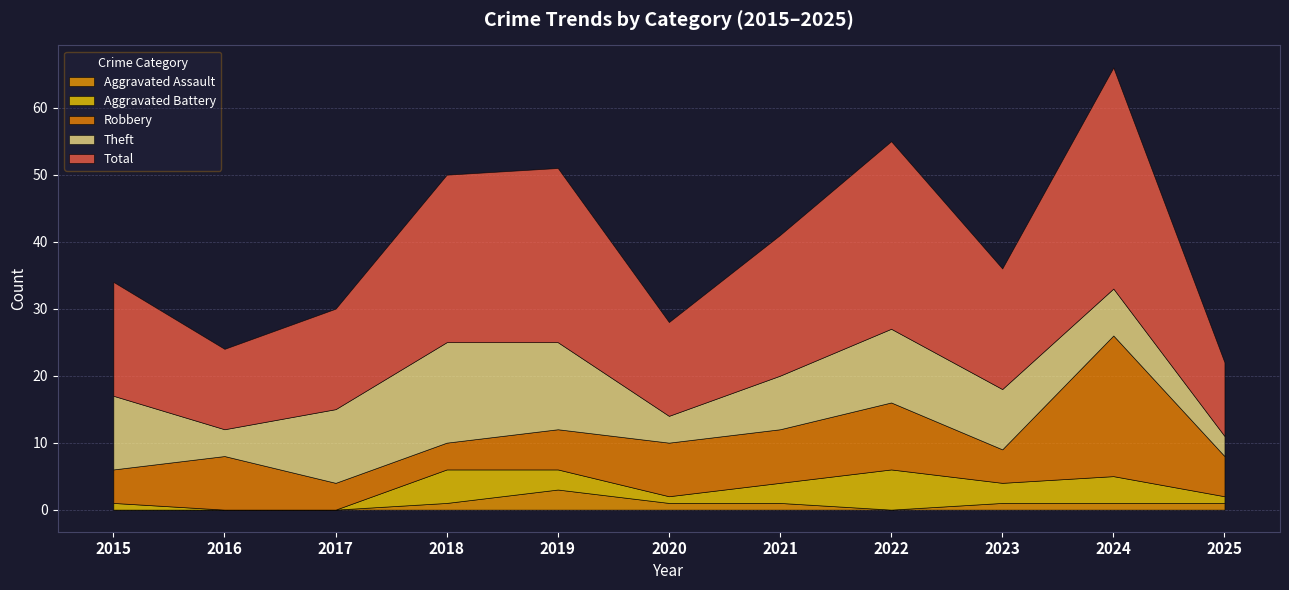

The Aggravated Battery series shows 3 at 2023. True or false?

True